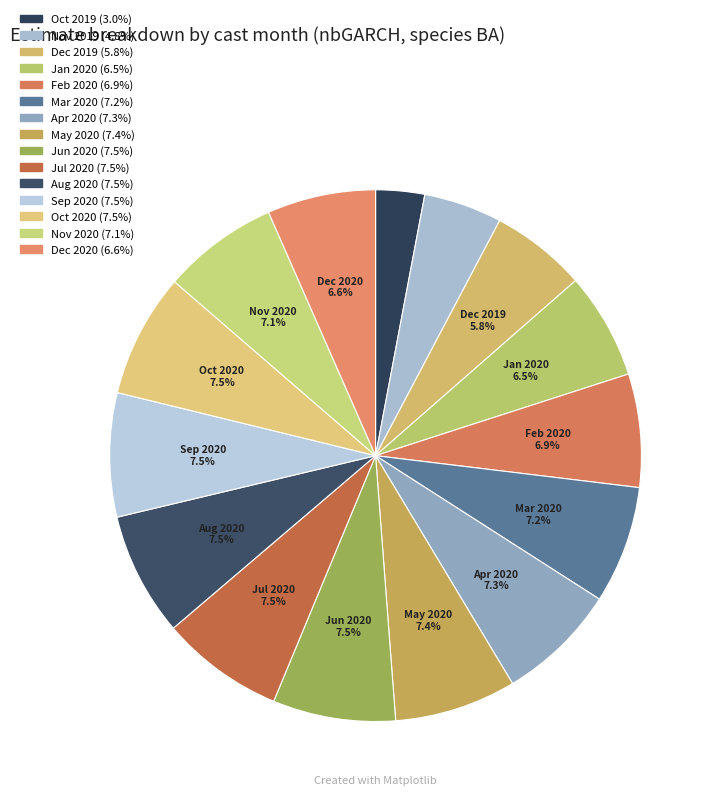

How many slices are in this pie chart?

15